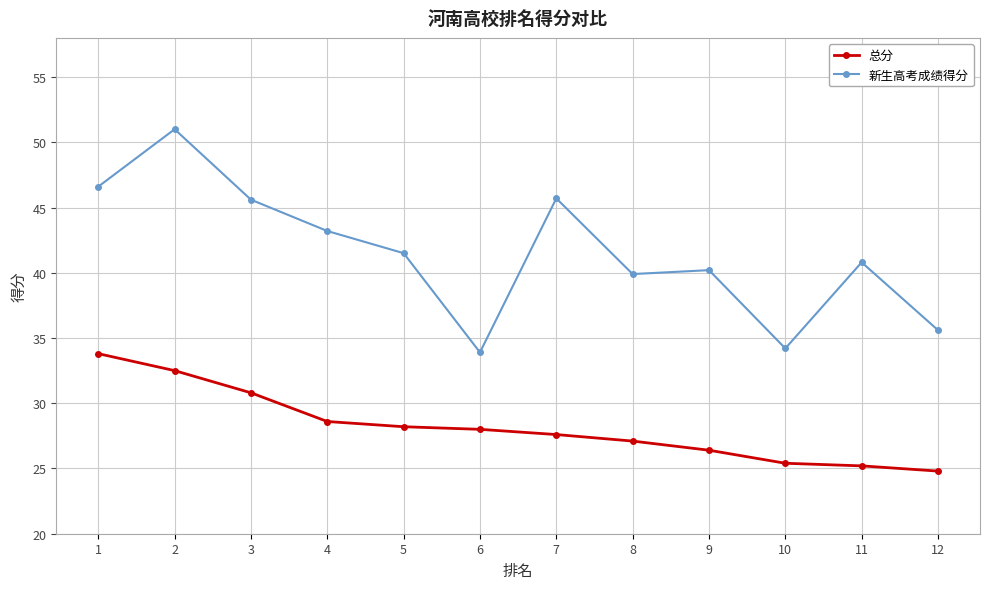

True or false: 总分 has a value of 27.6 at 7.

True